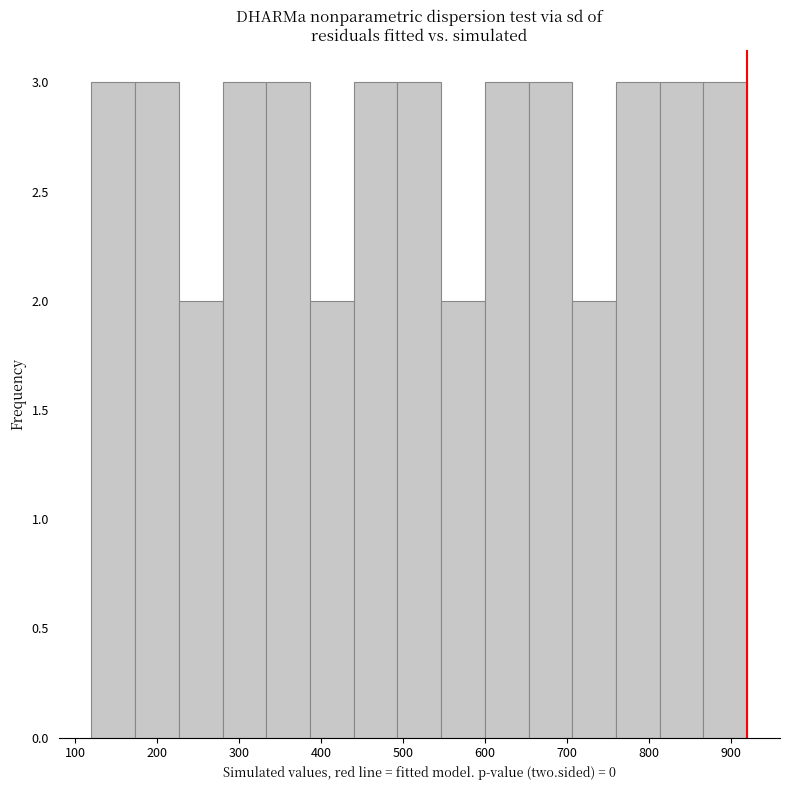

Reading left to right, list every bar in this chart as the range it spans on the x-axis followed by its height. Neither the bar edges nor the heights are printed on the chart, so give them approximately, as read against the axes.

120 to 170: 3
170 to 230: 3
230 to 280: 2
280 to 330: 3
330 to 390: 3
390 to 440: 2
440 to 490: 3
490 to 550: 3
550 to 600: 2
600 to 650: 3
650 to 710: 3
710 to 760: 2
760 to 810: 3
810 to 870: 3
870 to 920: 3